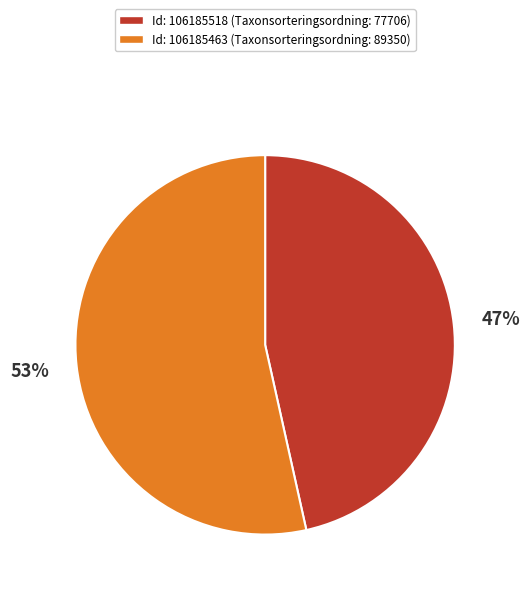

To the nearest percent, what is the average slice percentage?

50%